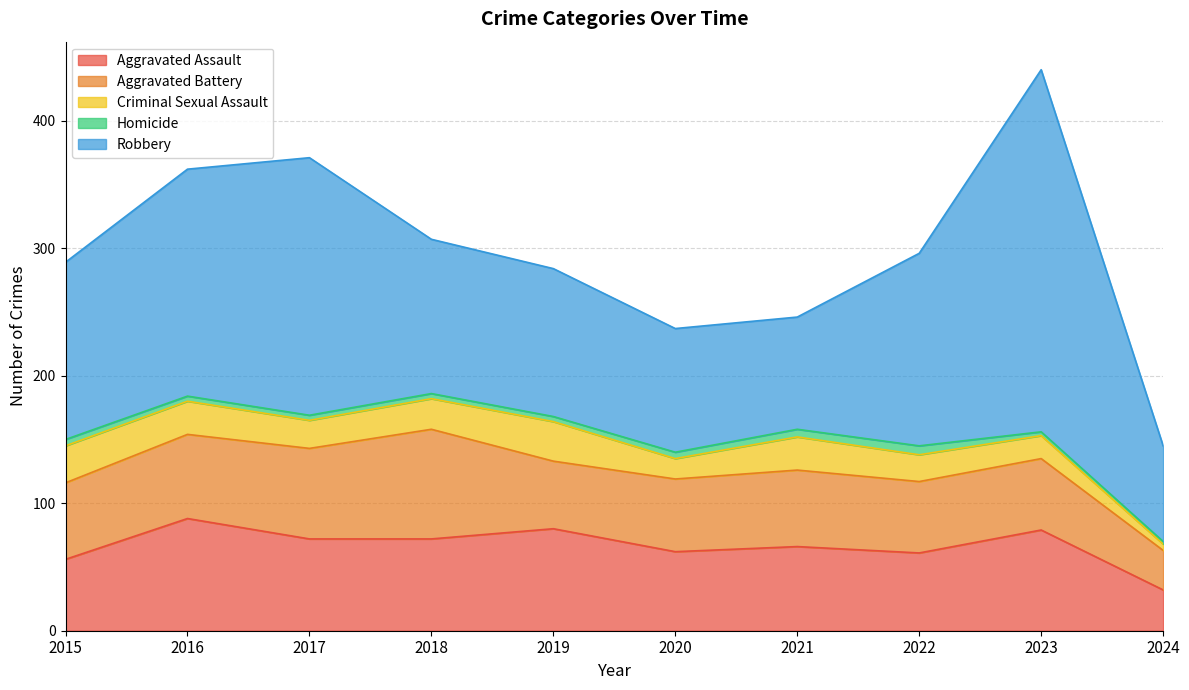

True or false: Homicide has more than 1 interior local peaks.

False